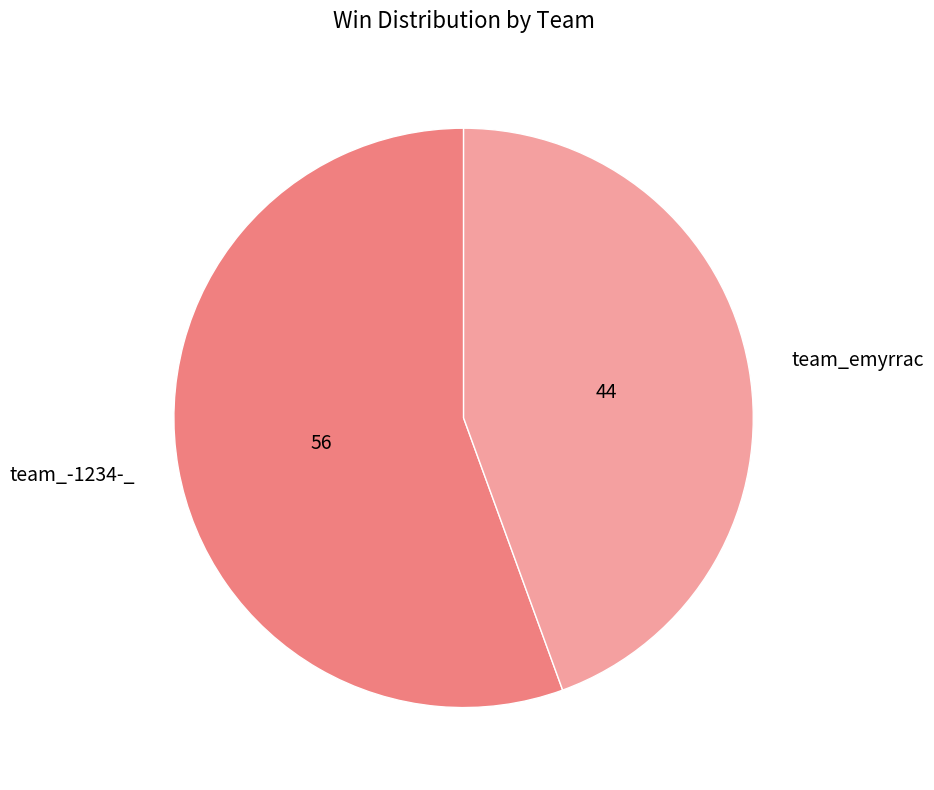

How many slices are in this pie chart?

2